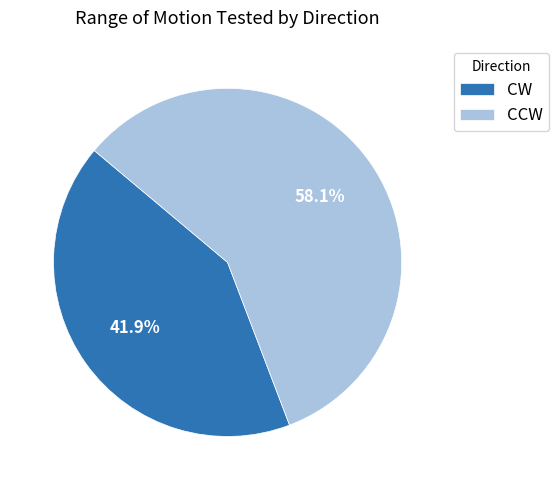

Which has a higher value, CCW or CW?

CCW